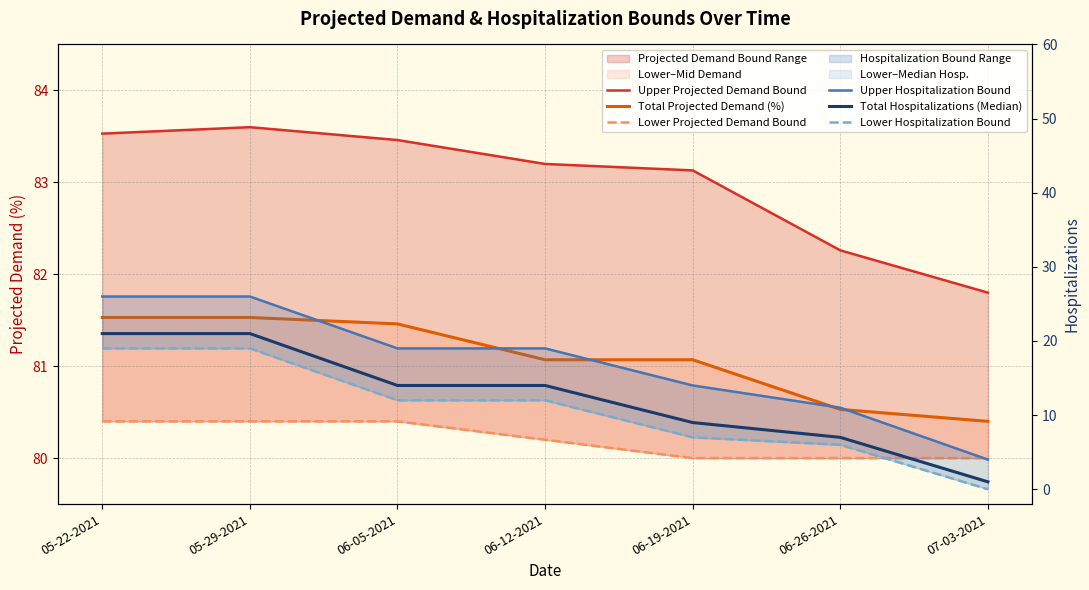

How many values in the Total Projected Demand (%) series exceed 81?

5